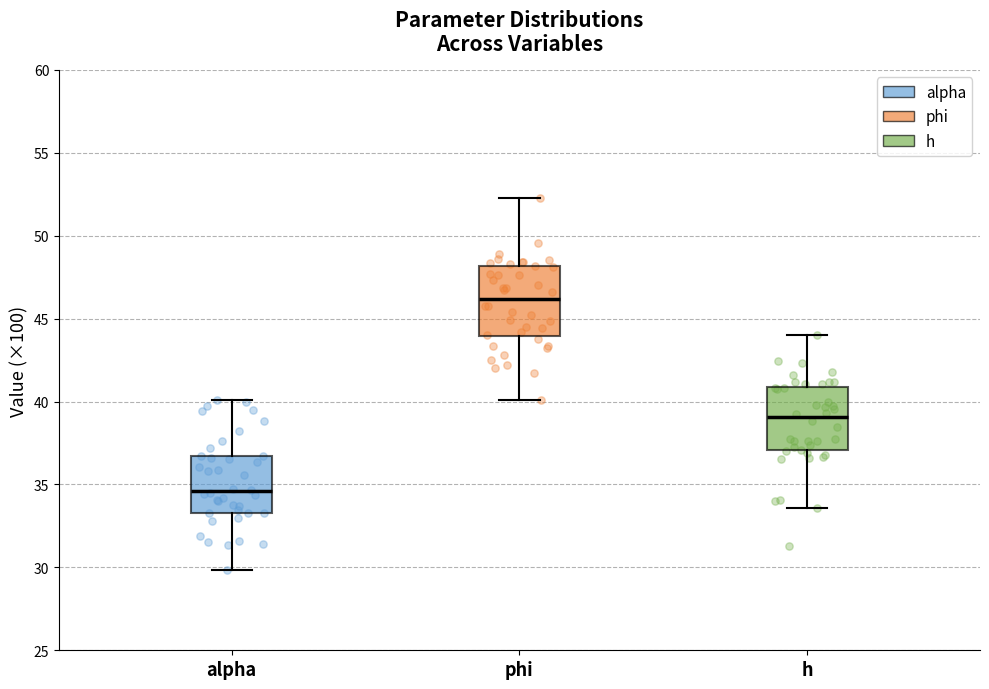

Reading left to right, read every box against the y-axis: the position of its median line, the range the box covers, and the ends of its whiskers. The values are not printed on the chart, so give them approximately, as read against the axis.

alpha: median 34.5, box 33.5 to 36.5, whiskers 30.0 to 40.0
phi: median 46.0, box 44.0 to 48.0, whiskers 40.0 to 52.5
h: median 39.0, box 37.0 to 41.0, whiskers 33.5 to 44.0